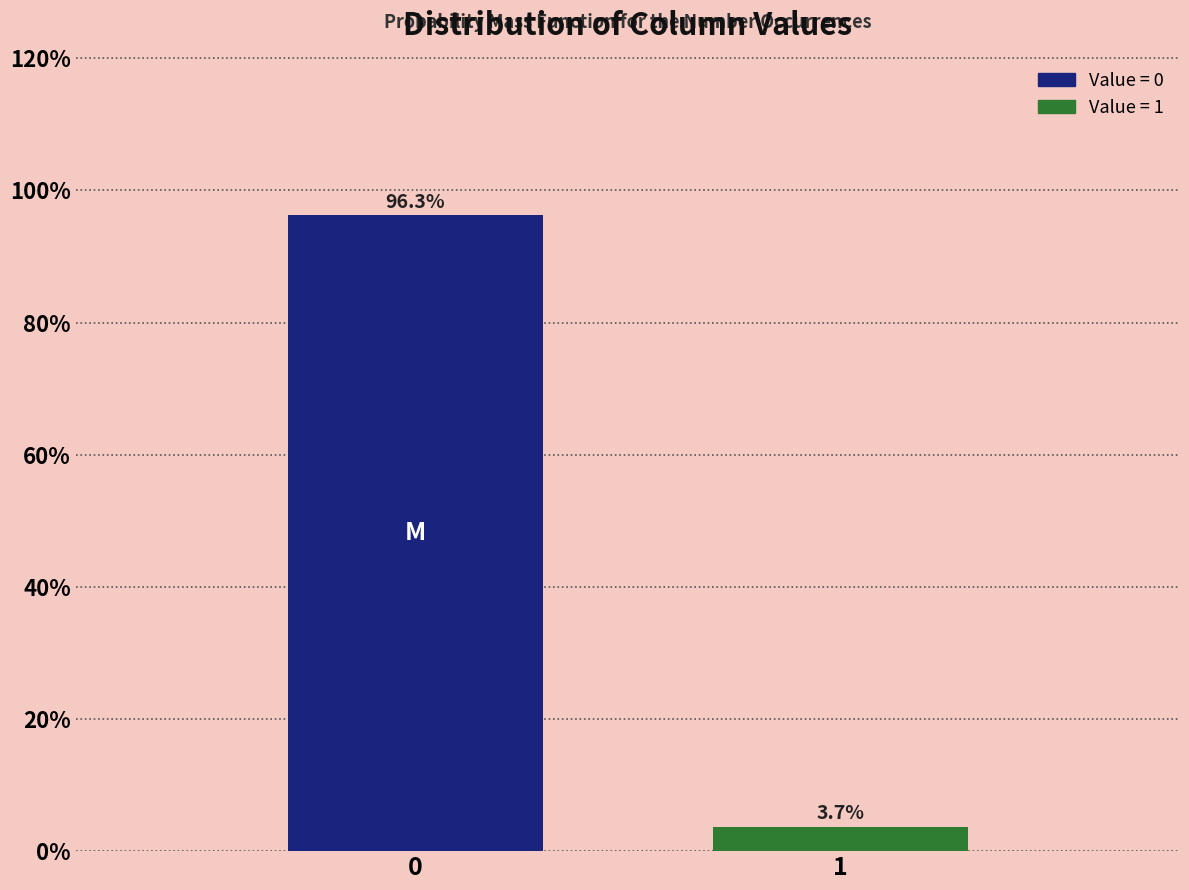

Reading right to left, extract all data points from this chart.

1=3.7	0=96.3